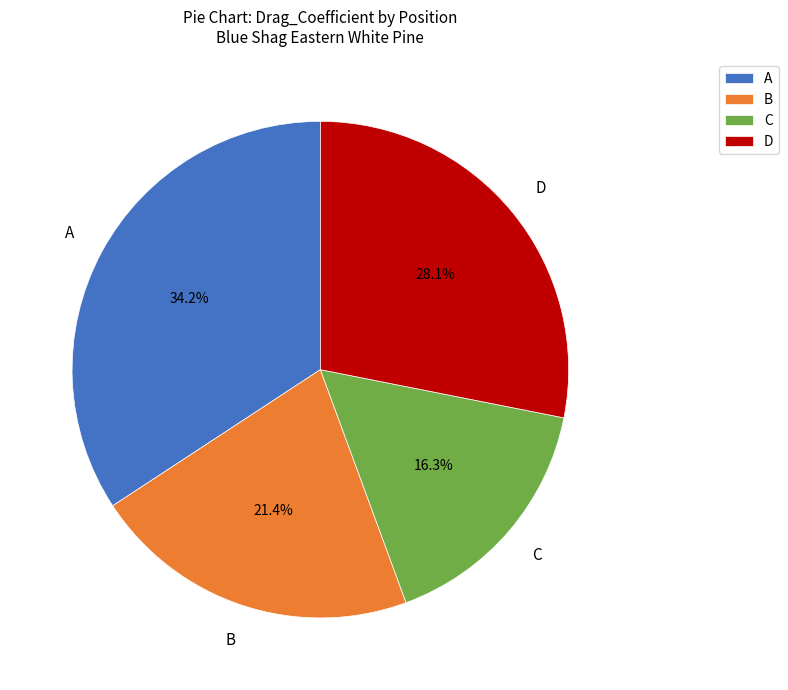

Is it true that D is 22% of the pie?

False